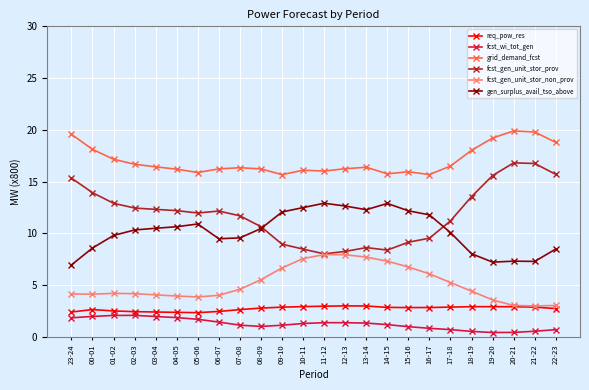

What position from the right is 16-17?

7